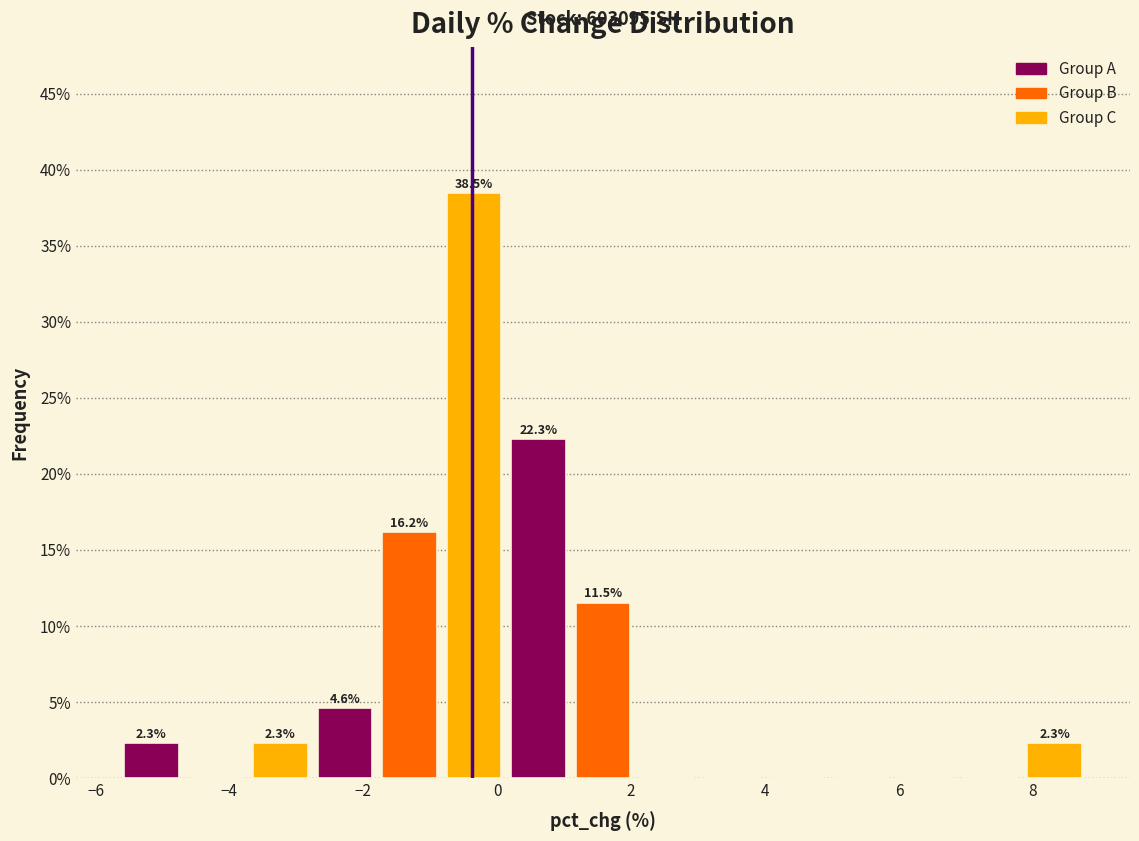

Which range on the x-axis has the tallest bar?

-0.8 to 0.2